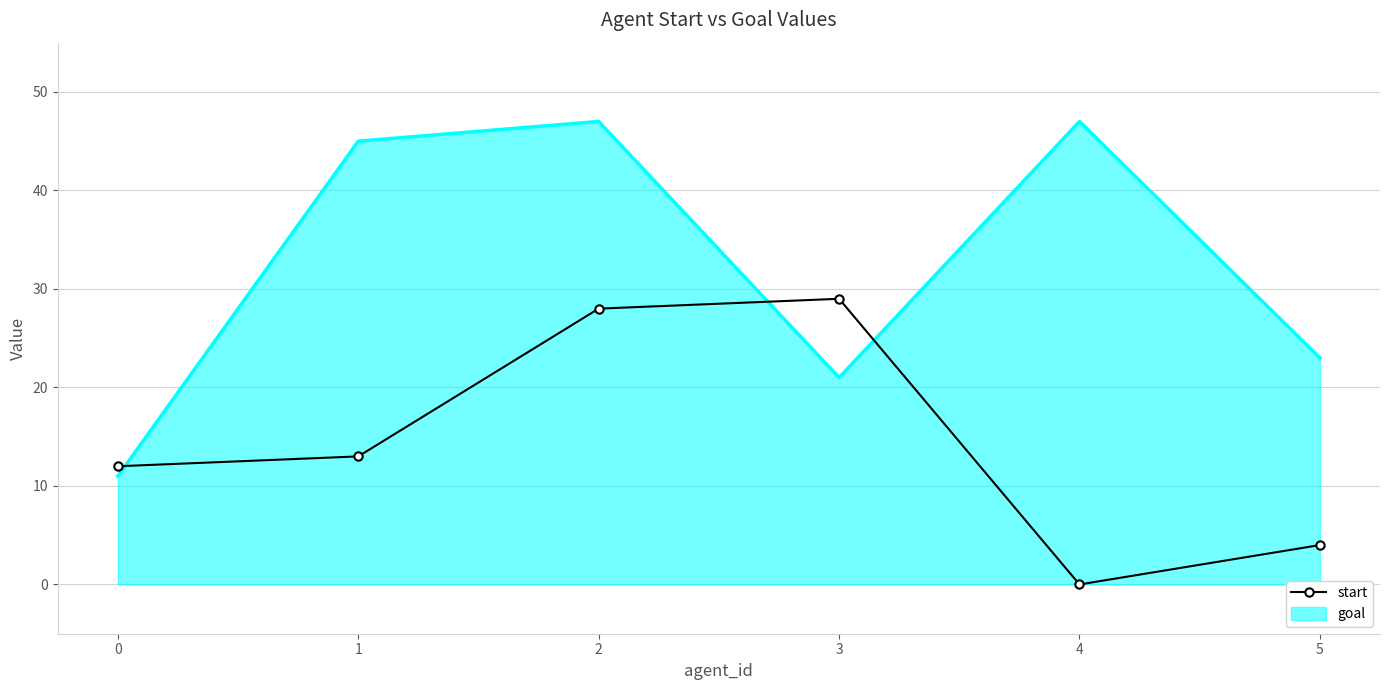

Reading right to left, what are all the values shown in this chart?

start: 4	0	29	28	13	12
goal: 23	47	21	47	45	11